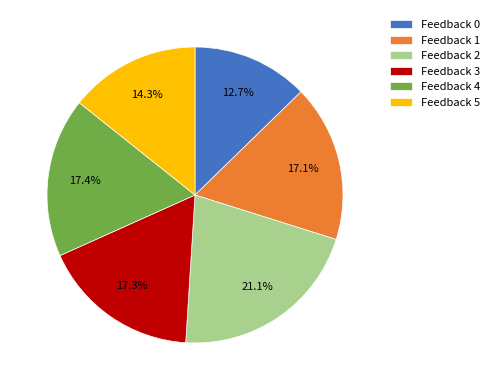

To the nearest percent, what is the average slice percentage?

17%